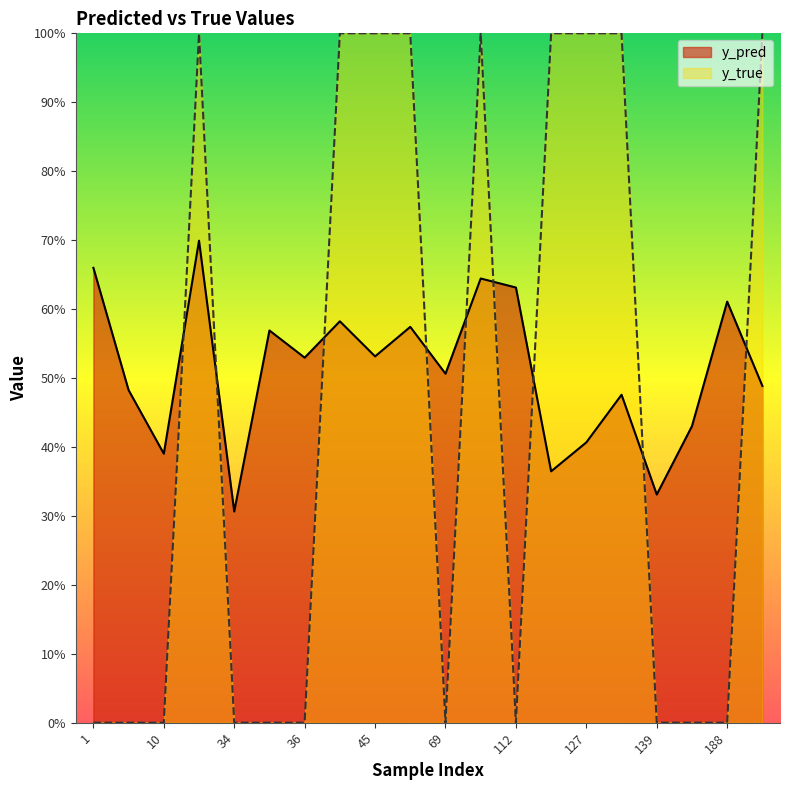

At how many categories does at least one series exceed 0?

20